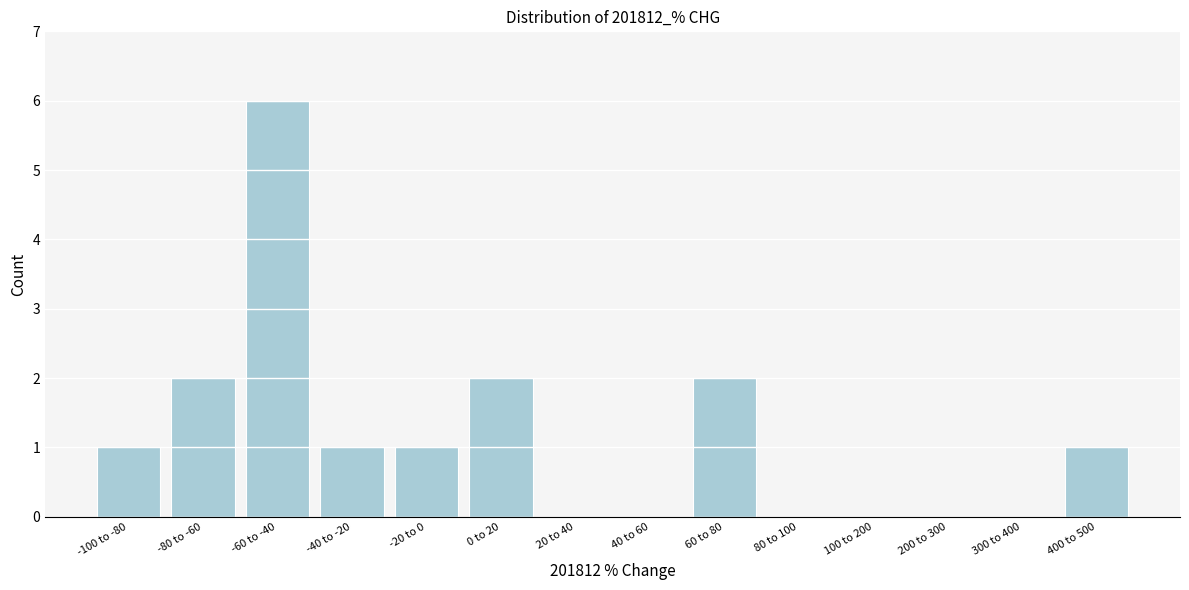

Reading right to left, transcribe all the data shown in this chart.

400 to 500=1	300 to 400=0	200 to 300=0	100 to 200=0	80 to 100=0	60 to 80=2	40 to 60=0	20 to 40=0	0 to 20=2	-20 to 0=1	-40 to -20=1	-60 to -40=6	-80 to -60=2	-100 to -80=1